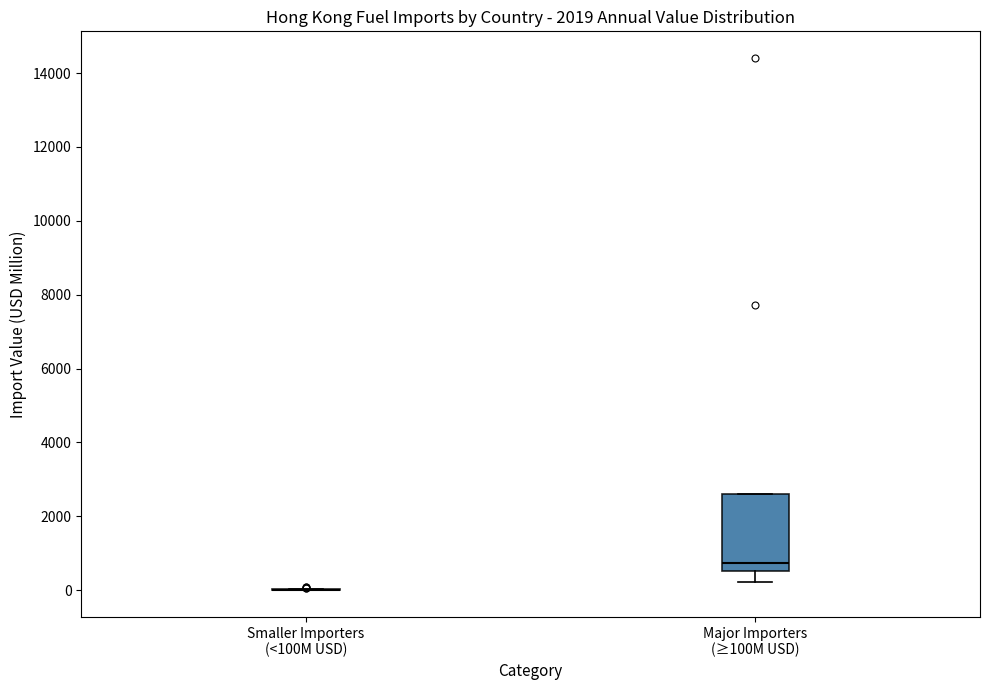

Reading left to right, transcribe this box plot: for each box, give where its median line is, the range the box spans, and where its two whiskers end, as read against the y-axis. The values are not printed on the chart, so give them approximately, as read against the axis.

Smaller Importers (<100M USD): box collapsed to a line at 0, whiskers 0 to 0
Major Importers (≥100M USD): median 800, box 600 to 2600, whiskers 200 to 2600